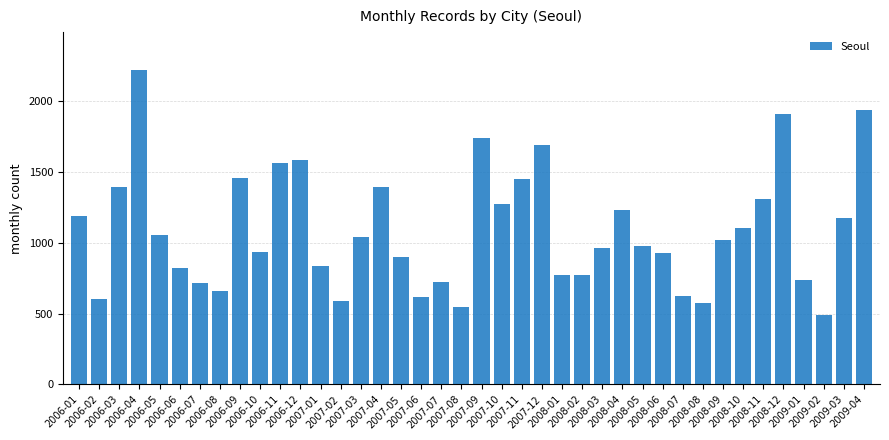

How many data points are less than 1019?

20